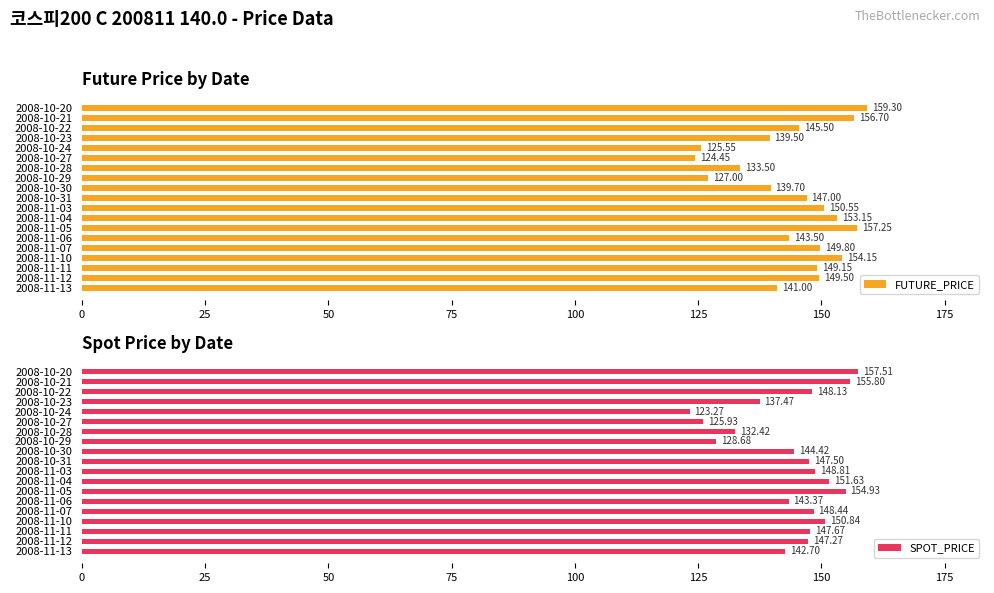

List the labels in order of FUTURE_PRICE value, largest first.

2008-10-20, 2008-11-05, 2008-10-21, 2008-11-10, 2008-11-04, 2008-11-03, 2008-11-07, 2008-11-12, 2008-11-11, 2008-10-31, 2008-10-22, 2008-11-06, 2008-11-13, 2008-10-30, 2008-10-23, 2008-10-28, 2008-10-29, 2008-10-24, 2008-10-27